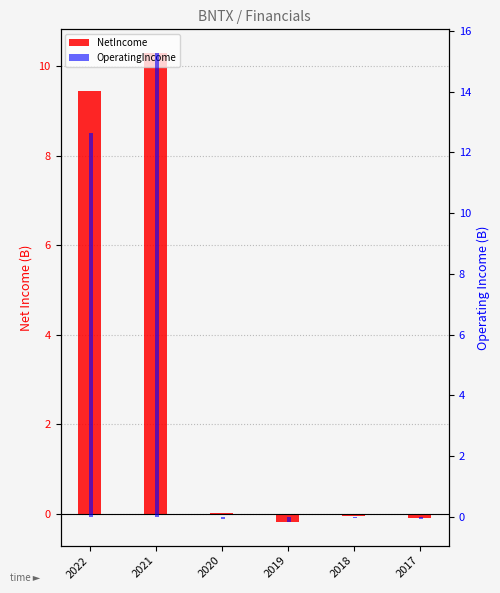

At how many categories does at least one series exceed 10?

2